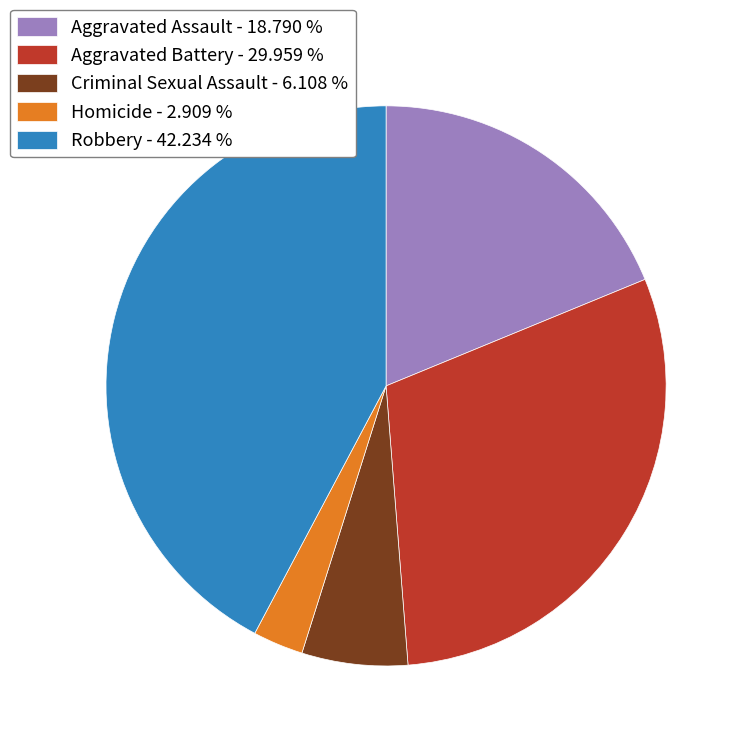

Does Aggravated Battery represent more than half of the total?

No